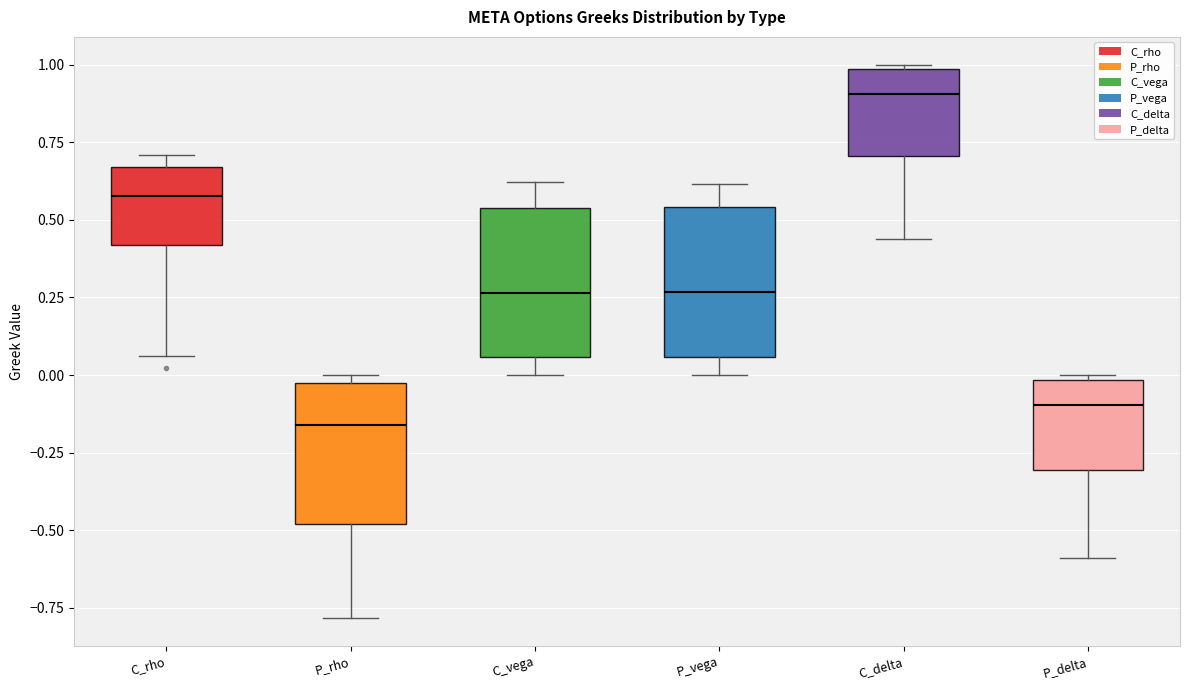

Which box has the highest median line?

C_delta